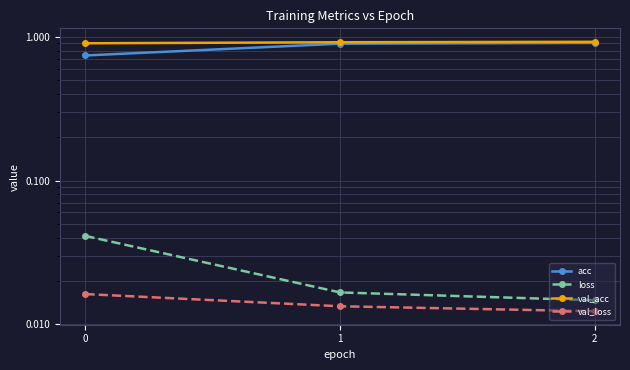

How many categories are shown in the chart?

3